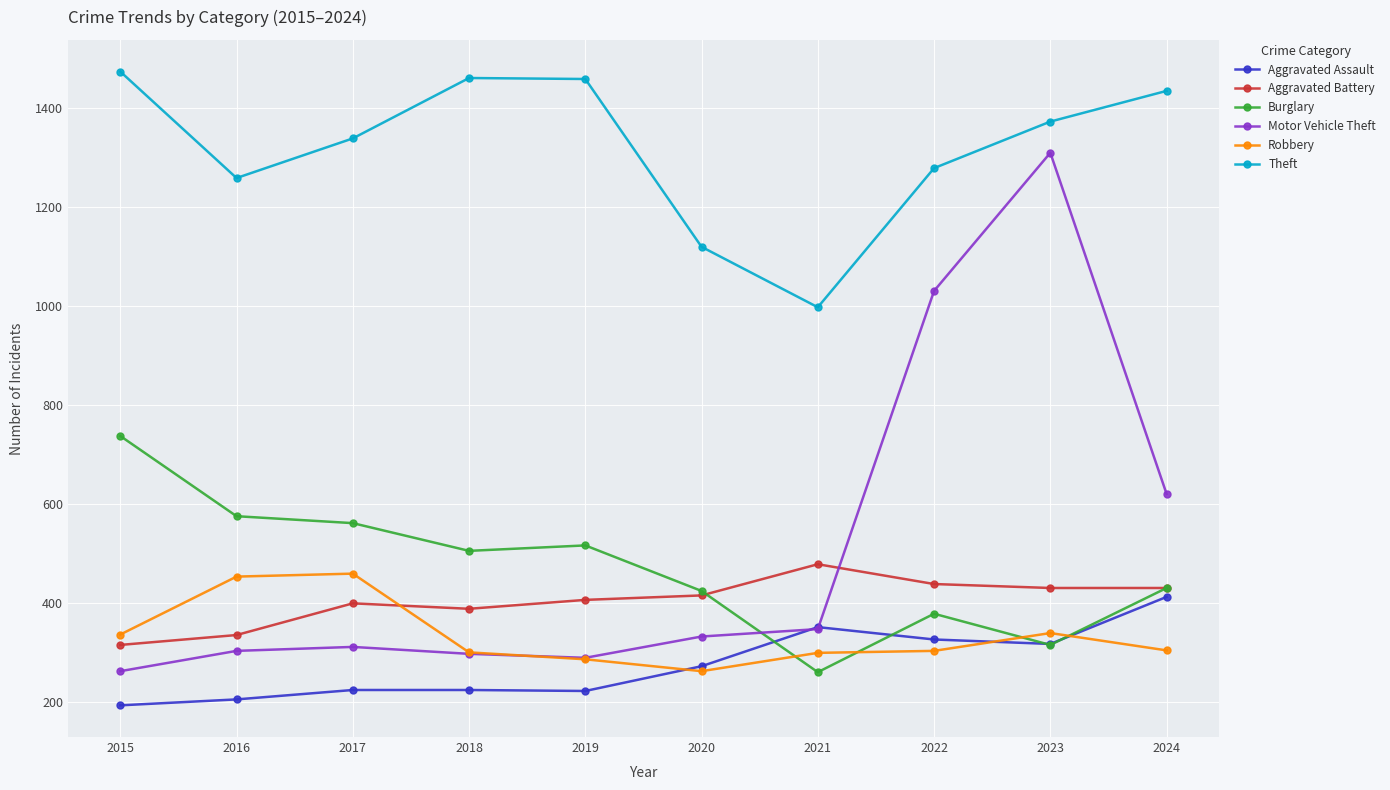

At which label does Burglary reach its peak?

2015